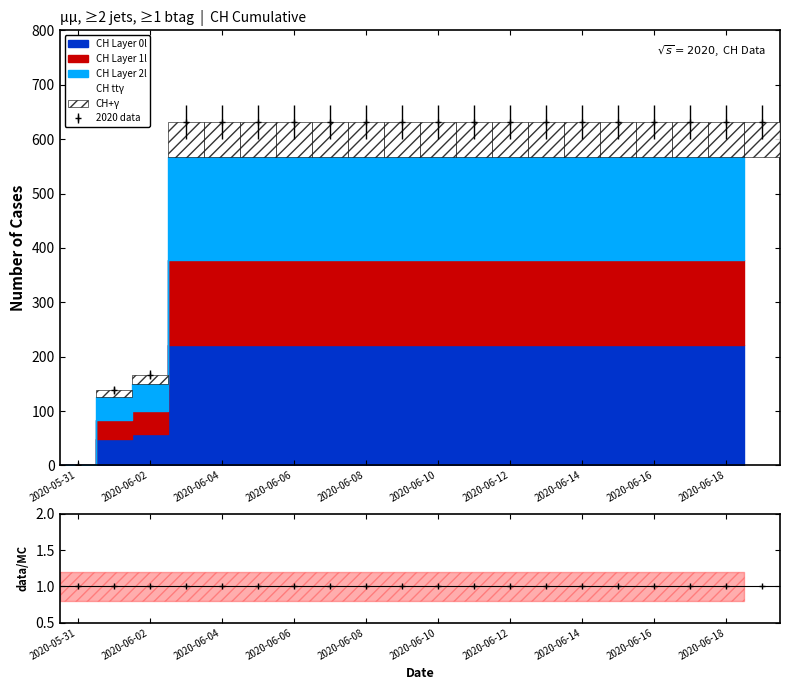

How many positive values are there?

19